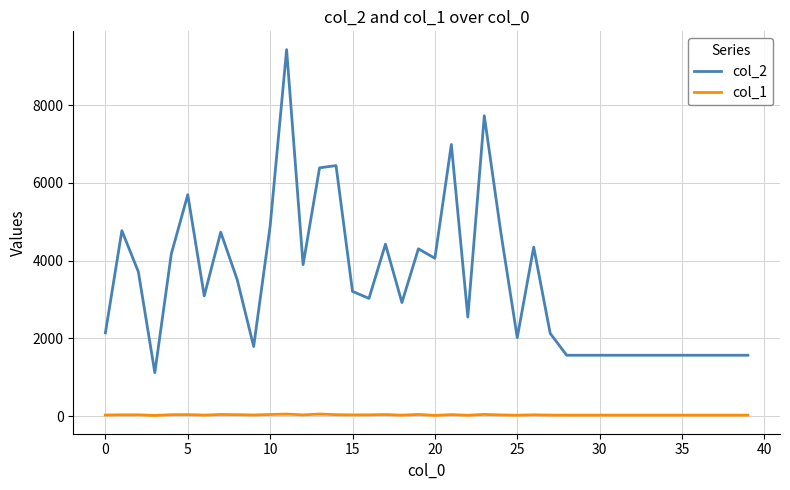

Which series has the largest range (max minus min)?

col_2